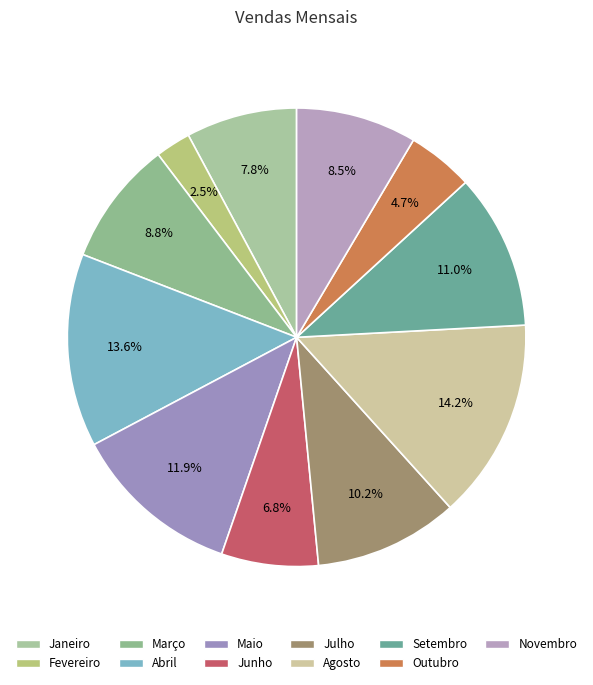

True or false: Abril accounts for 6% of the total.

False